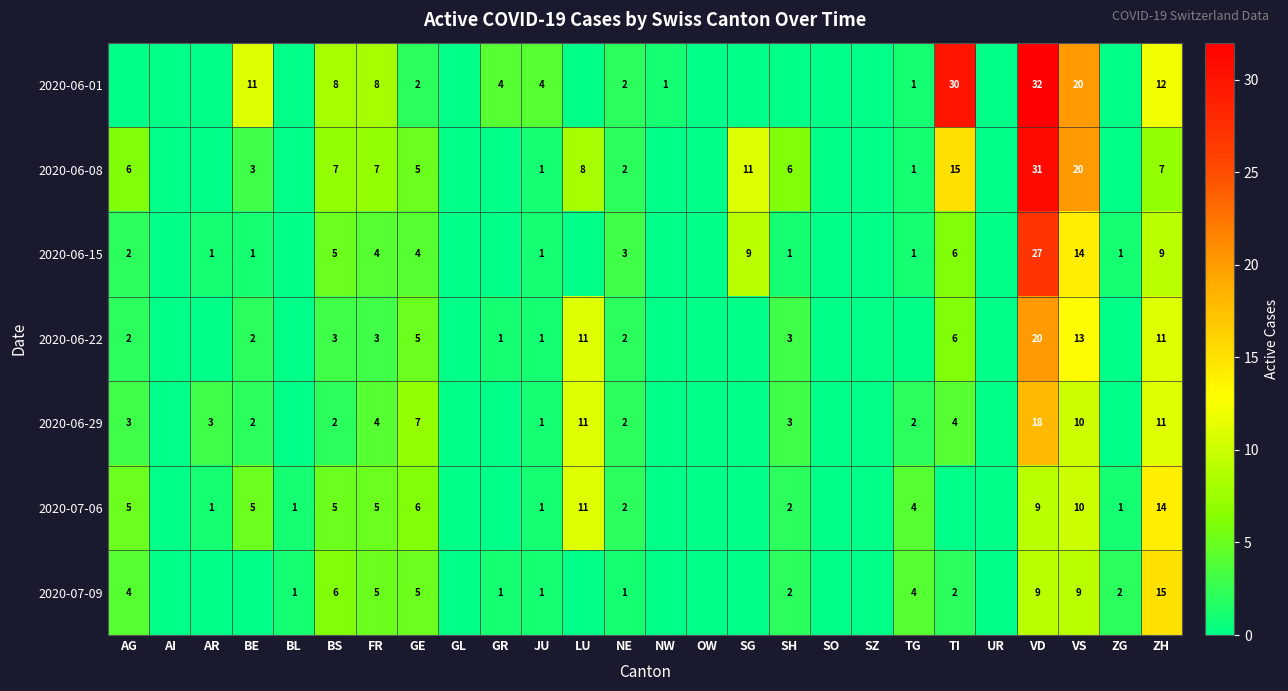

How many categories are shown in the chart?

26